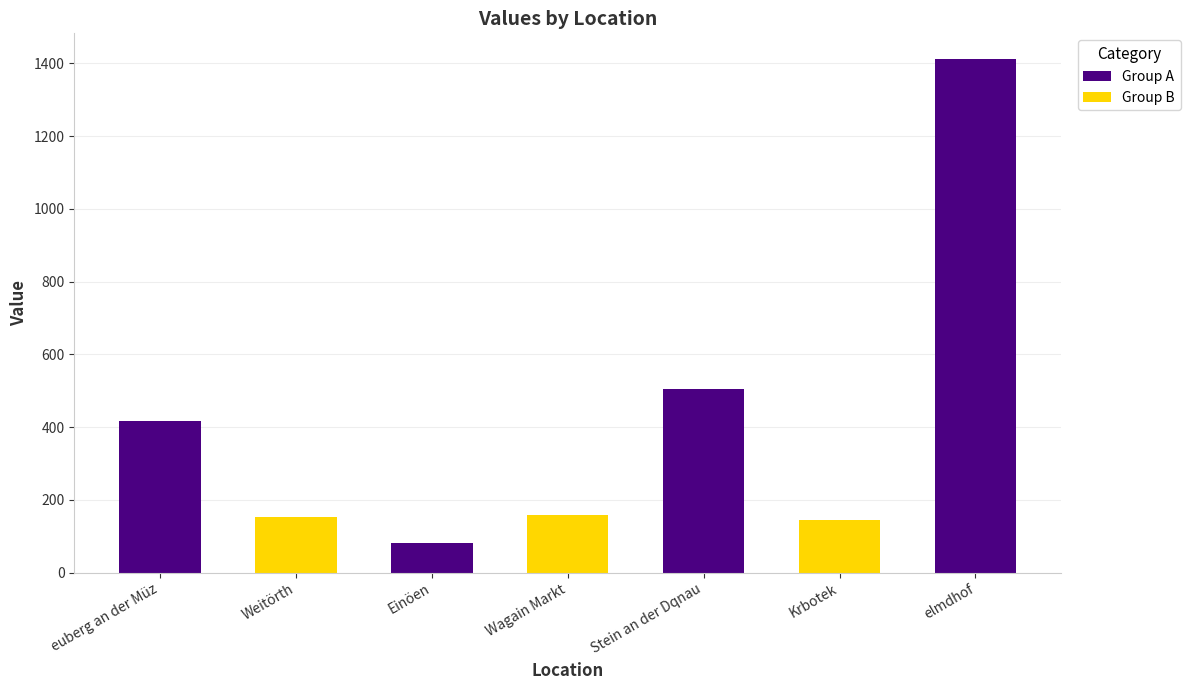

Between Stein an der Dqnau and Wagain Markt, which is larger?

Stein an der Dqnau